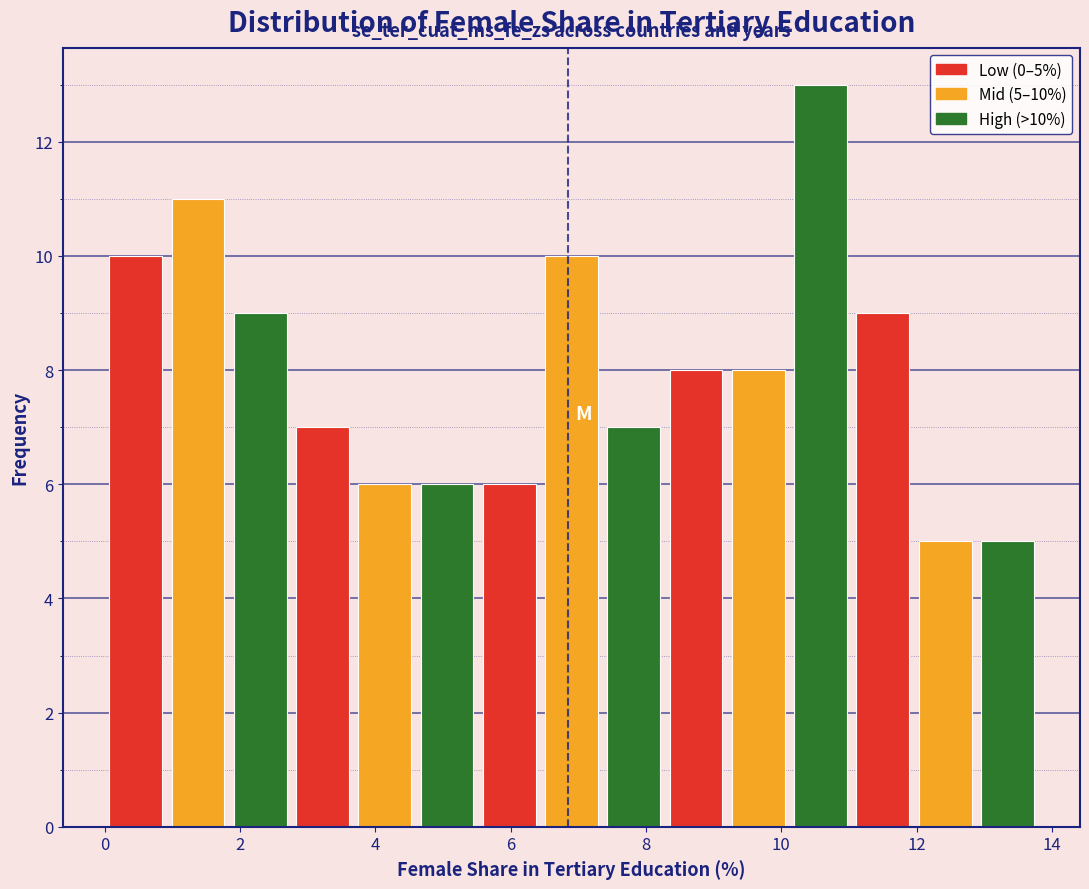

Over which range of the x-axis is the bar tallest?

10.12 to 11.04